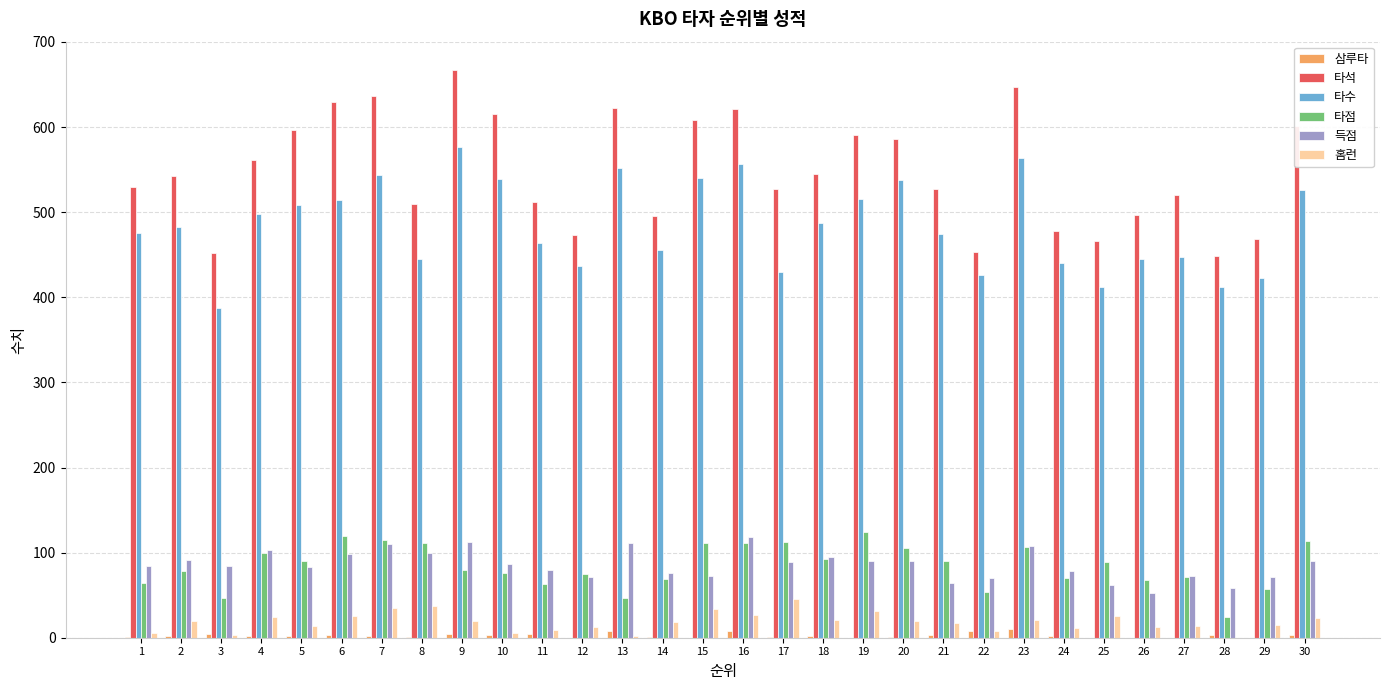

Are the bars horizontal?

No